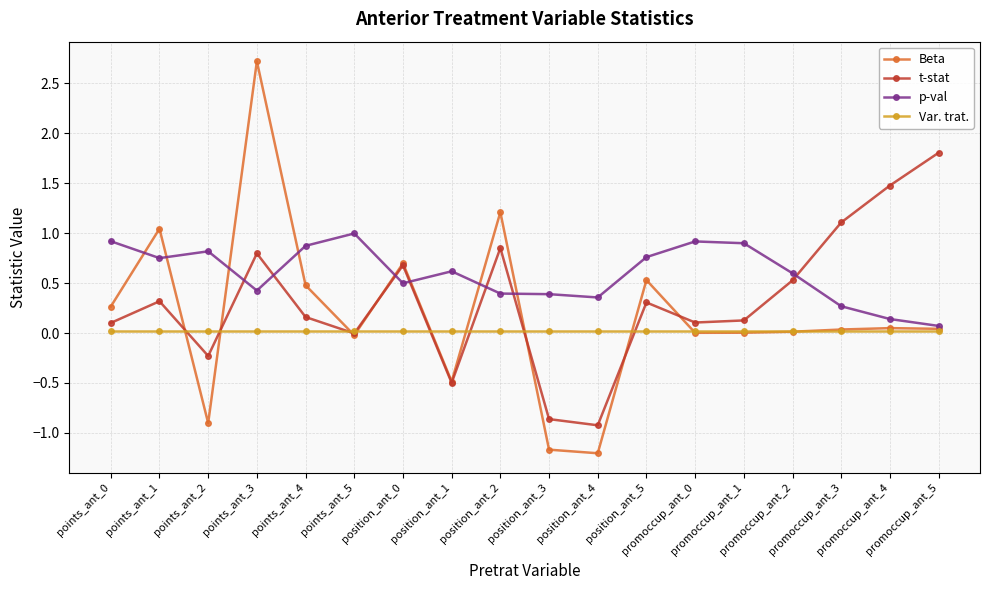

Is this an area chart (filled region under the line)?

No